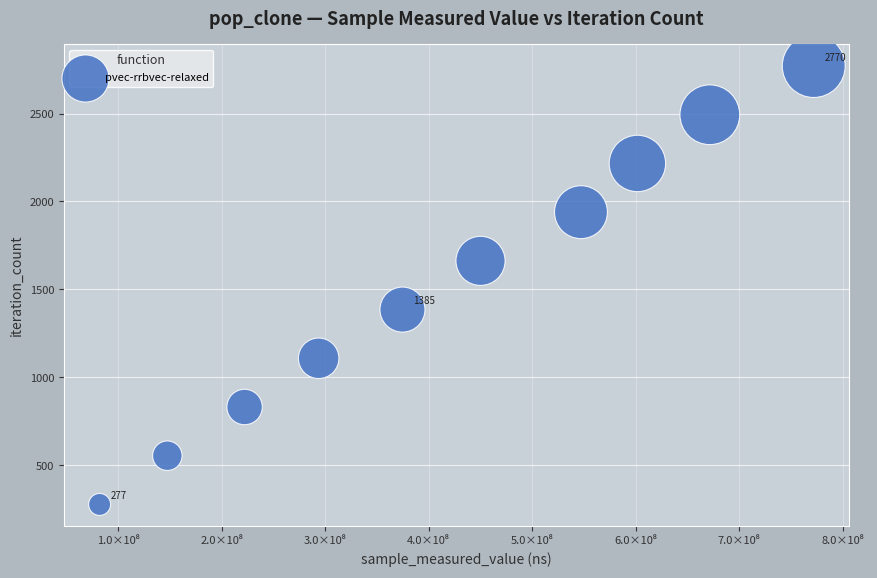

What is the average Y value?

1524